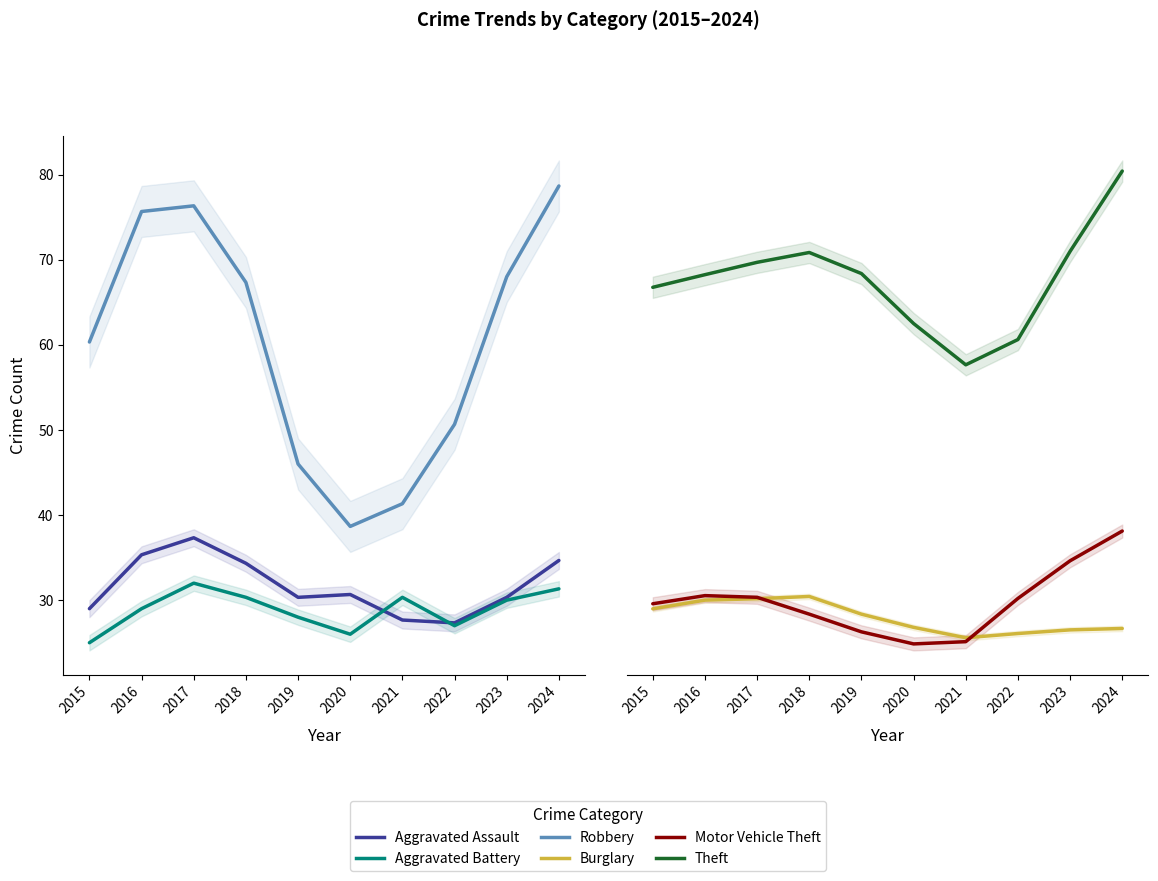

Is the value of Aggravated Battery at 2022 greater than the value of Motor Vehicle Theft at 2018?

No